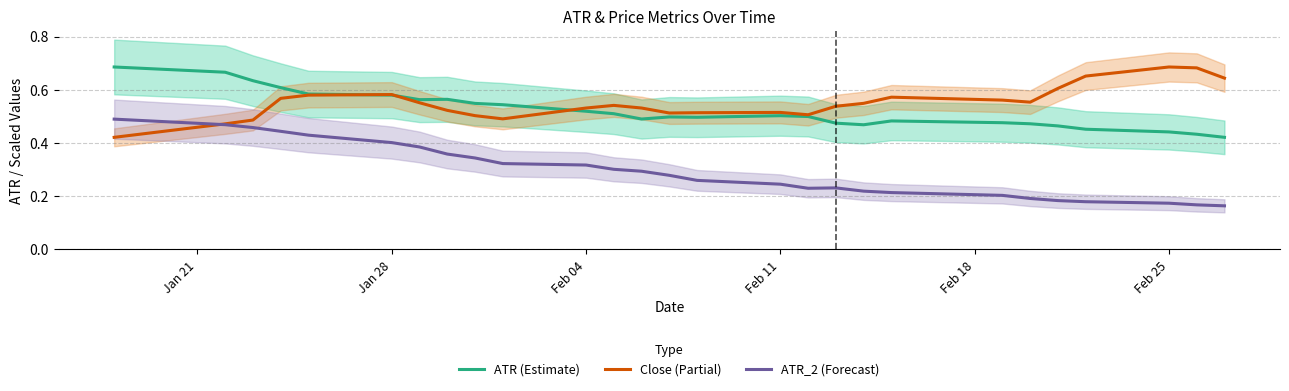

List the series in order of their peak value, highest first.

ATR (Estimate), Close (Partial), ATR_2 (Forecast)